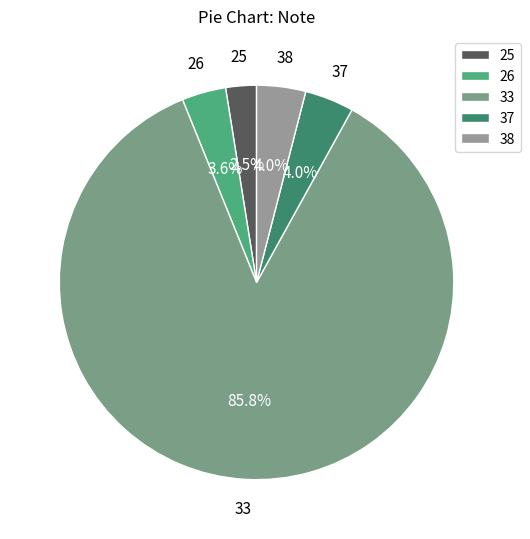

Approximately how many times larger is the value at 37 compared to 38?

1.0